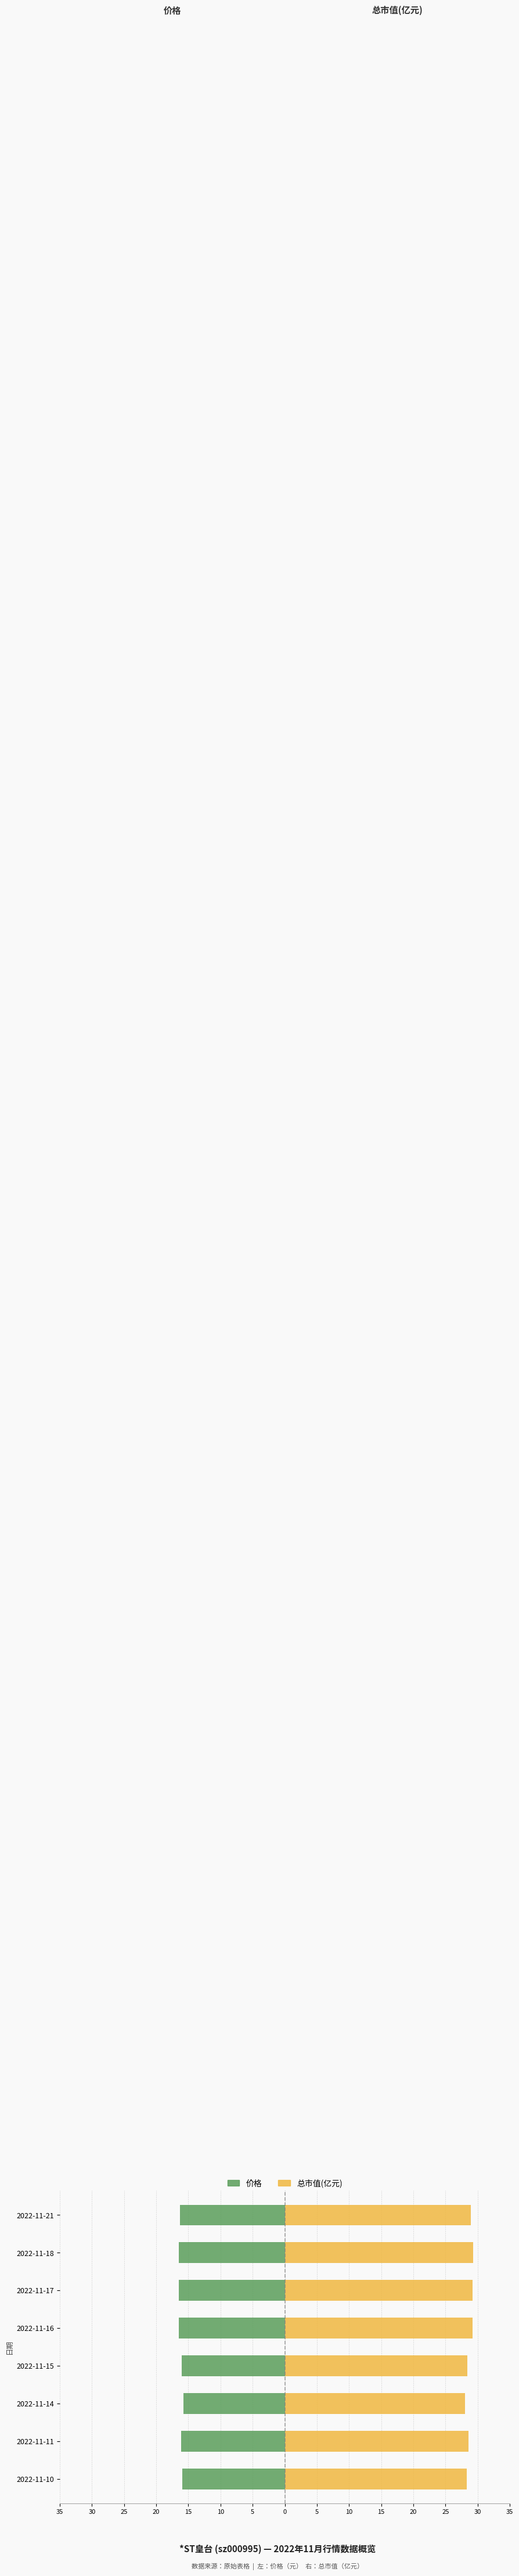

What is the minimum value shown in the chart?

-16.5